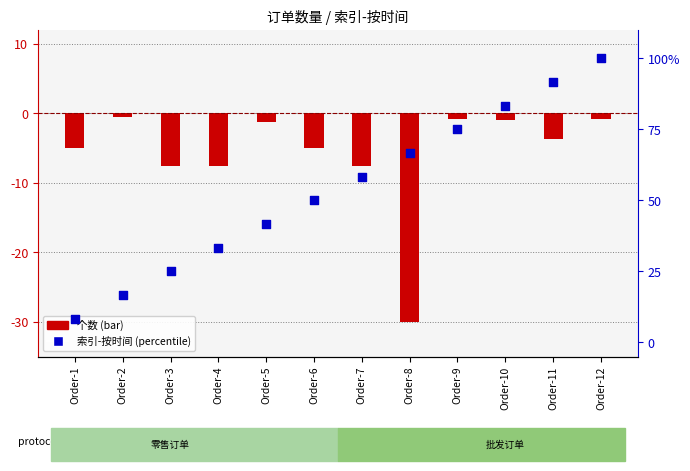

Which series reaches the minimum Y coordinate?

个数